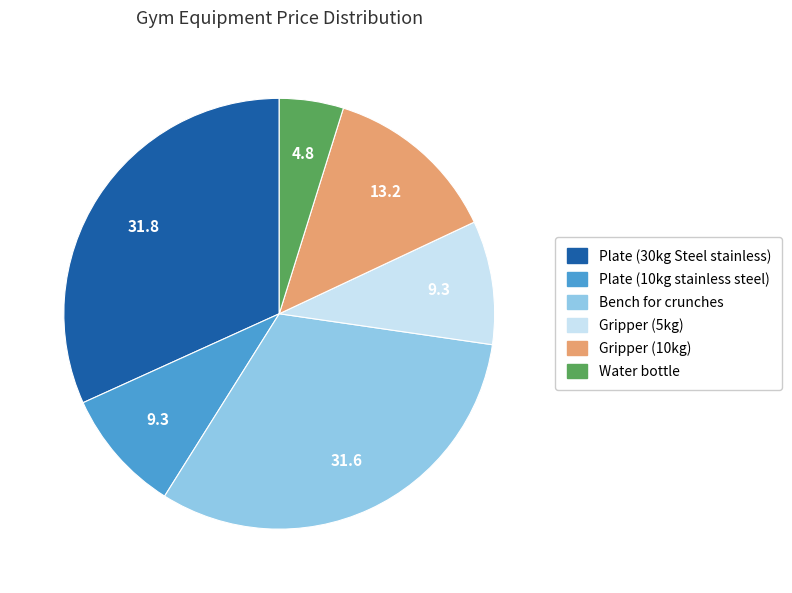

Count the number of slices in the pie.

6